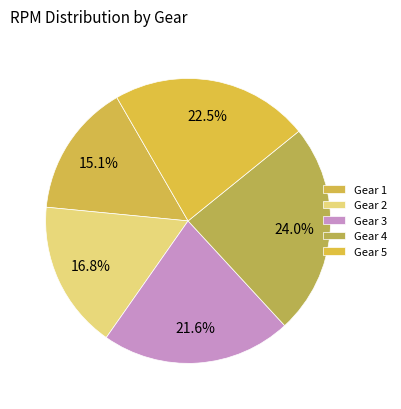

How many segments does this pie chart have?

5